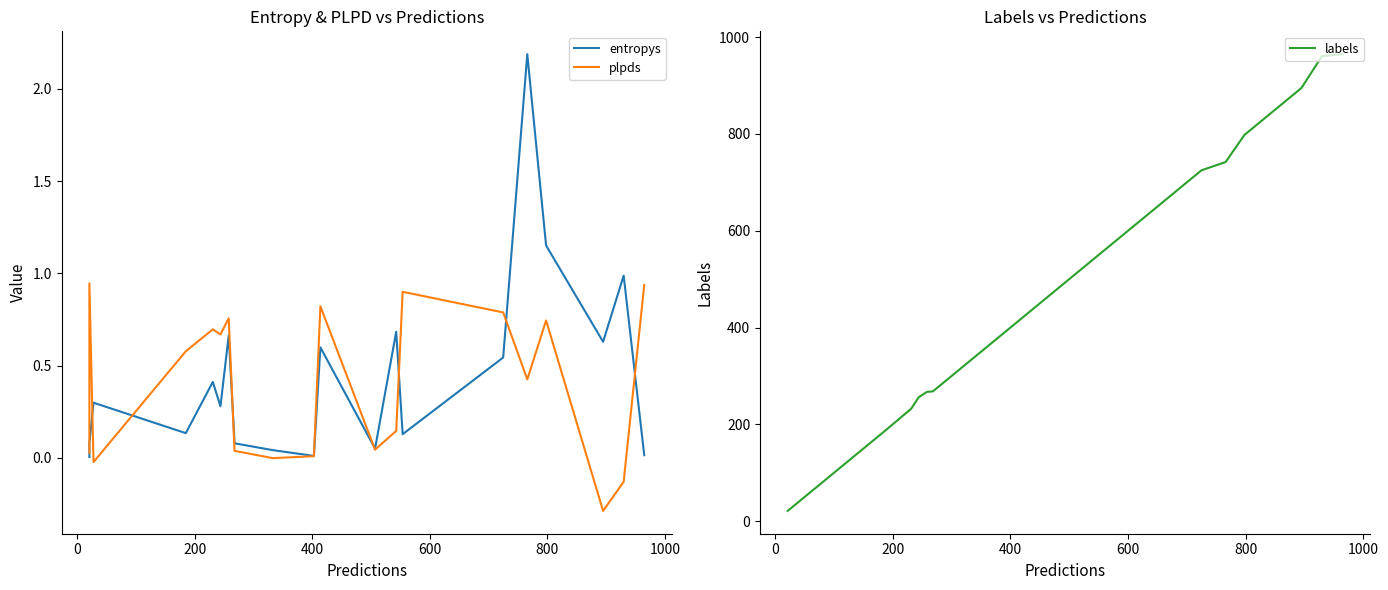

Which series has the largest total across all categories?

labels